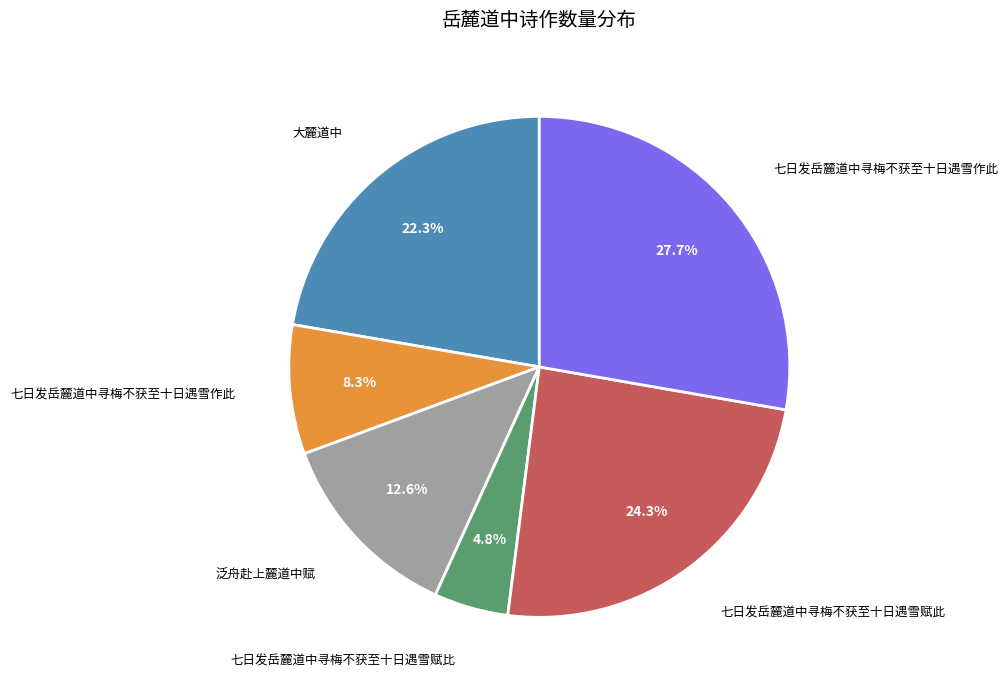

Does any single category account for the majority?

No